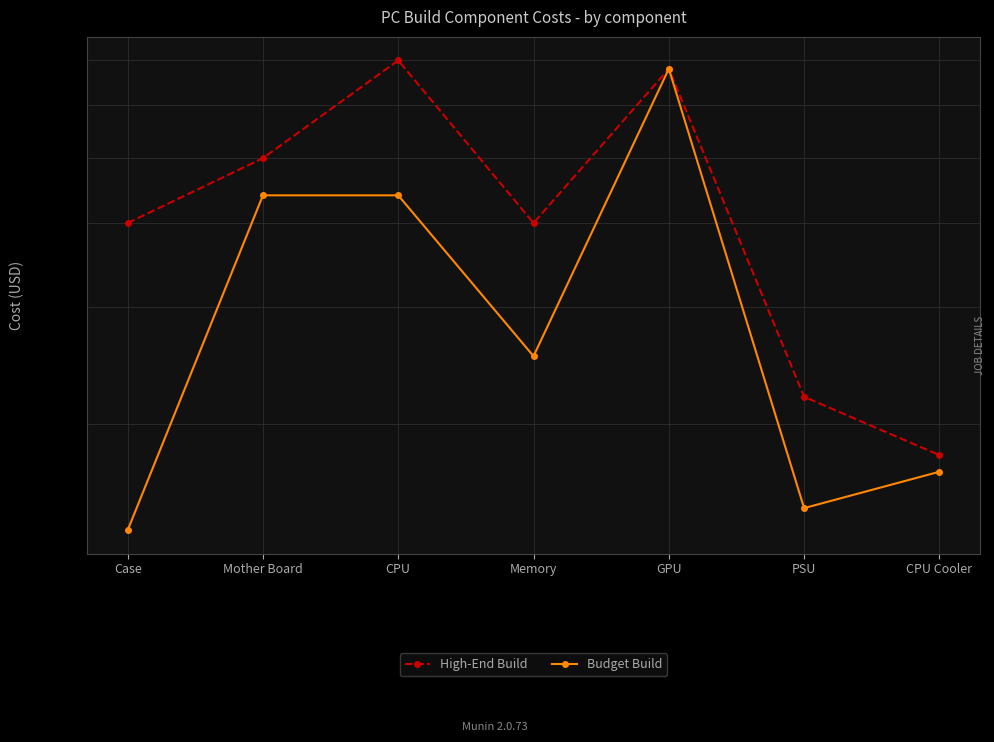

Which series has the largest total across all categories?

High-End Build